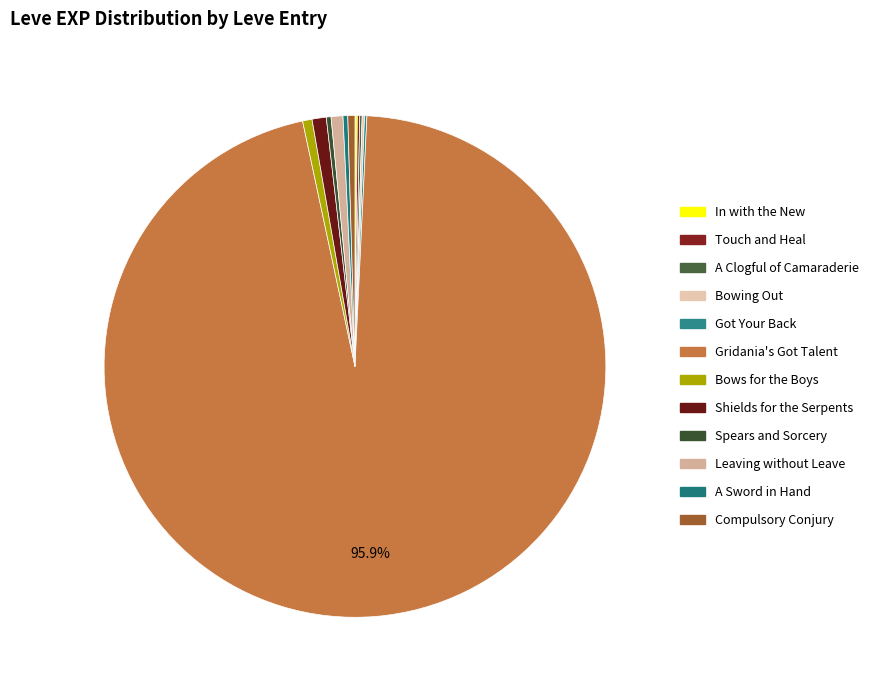

What is the change in value from A Clogful of Camaraderie to Got Your Back?

-629